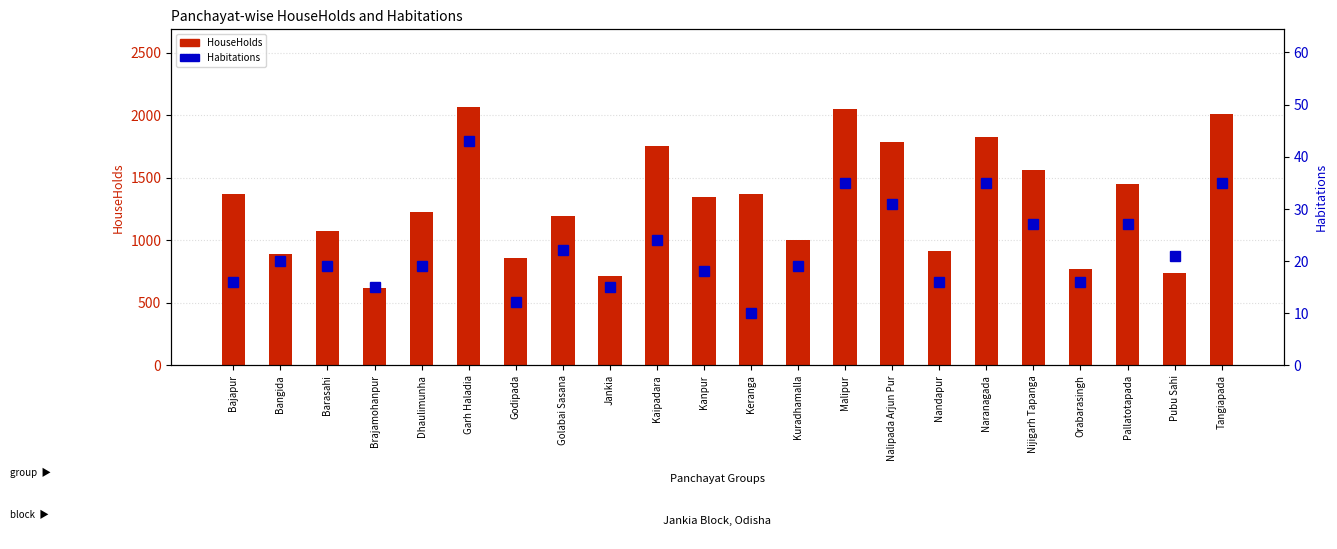

Where does the Habitations series first go above 20?

Garh Haladia